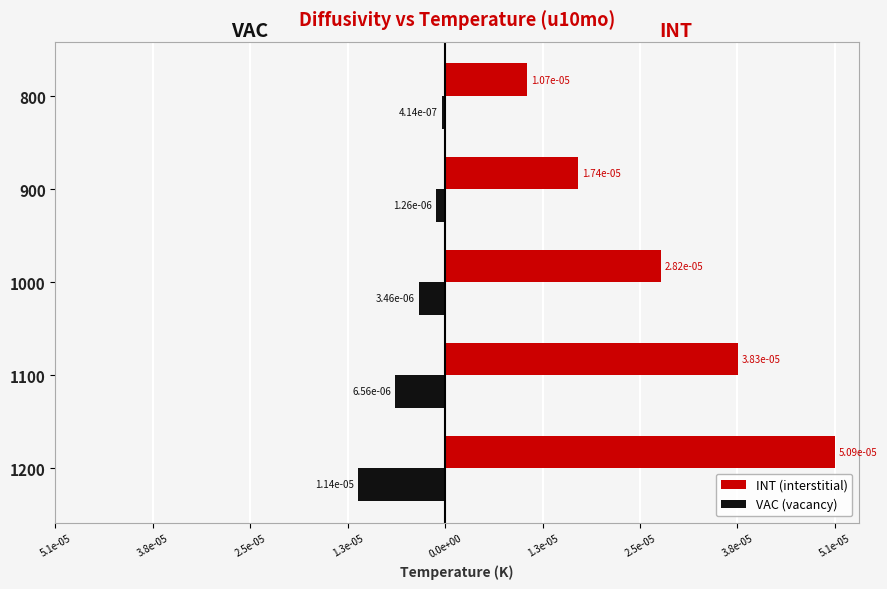

What are all the series names shown in the legend?

INT (interstitial), VAC (vacancy)